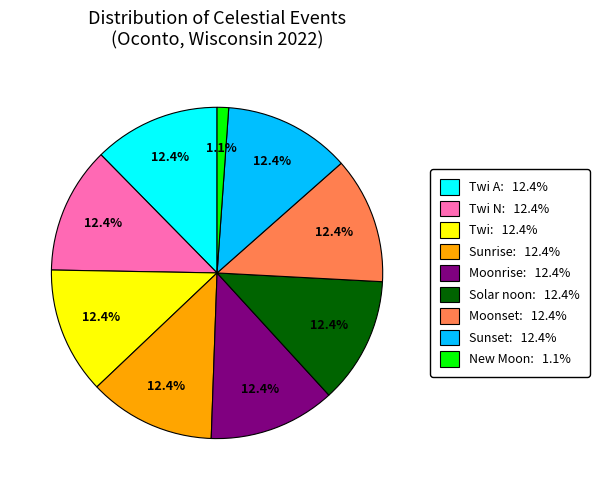

What is the ratio of the value at Sunrise: 12.4% to the value at Solar noon: 12.4%?

1.0